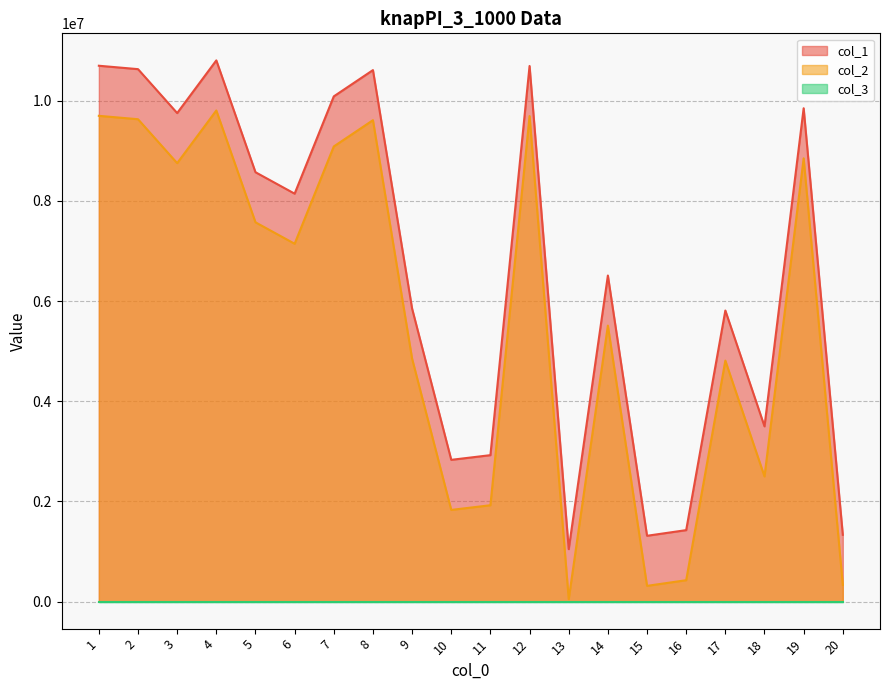

What is the difference between the second highest and second lowest values in the col_1 series?

9385094